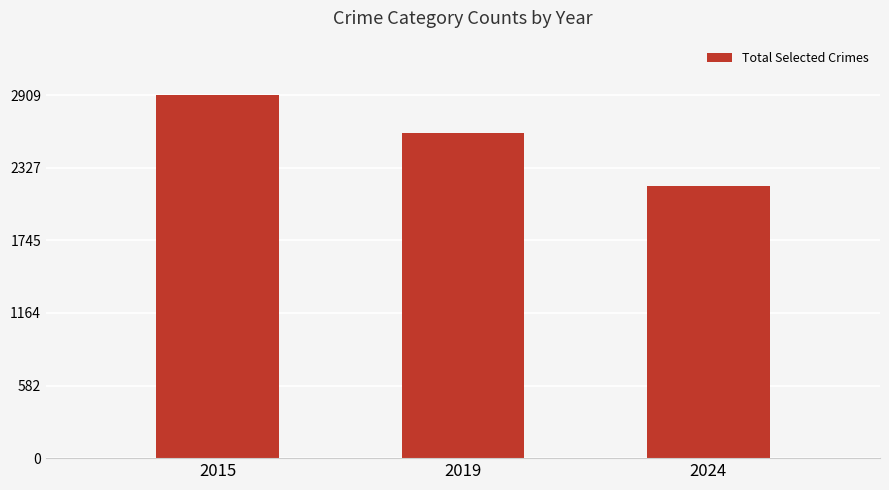

Where is the data nearest to the value 2544?

2019